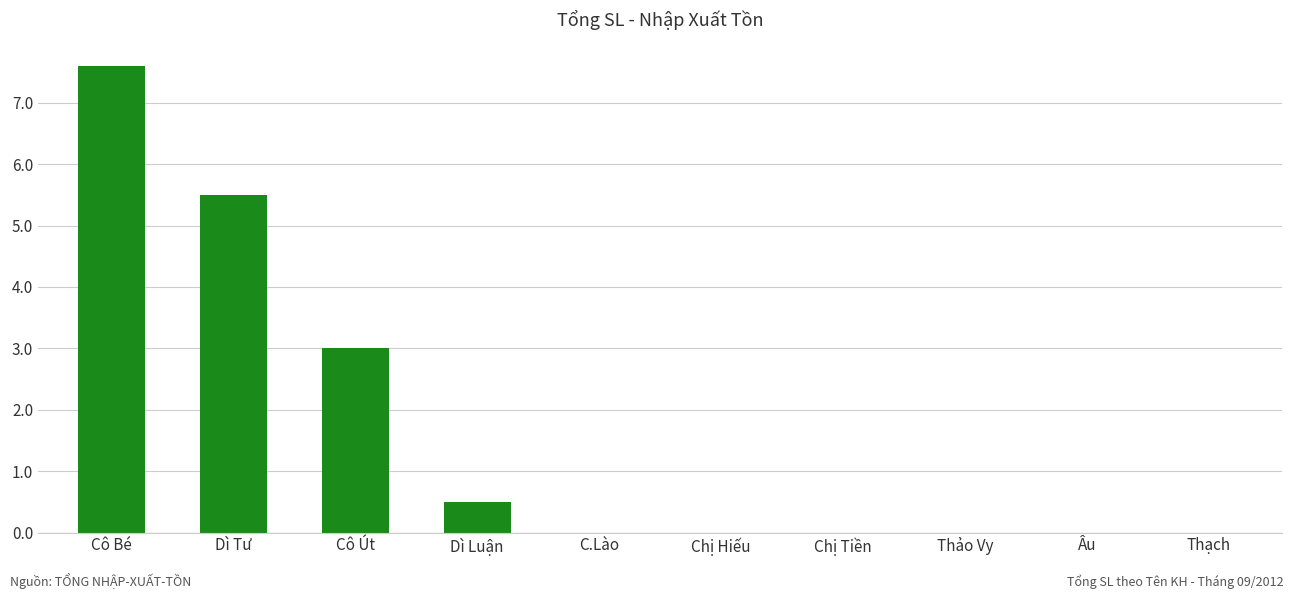

What is the change in value from Cô Út to C.Lào?

-3.0